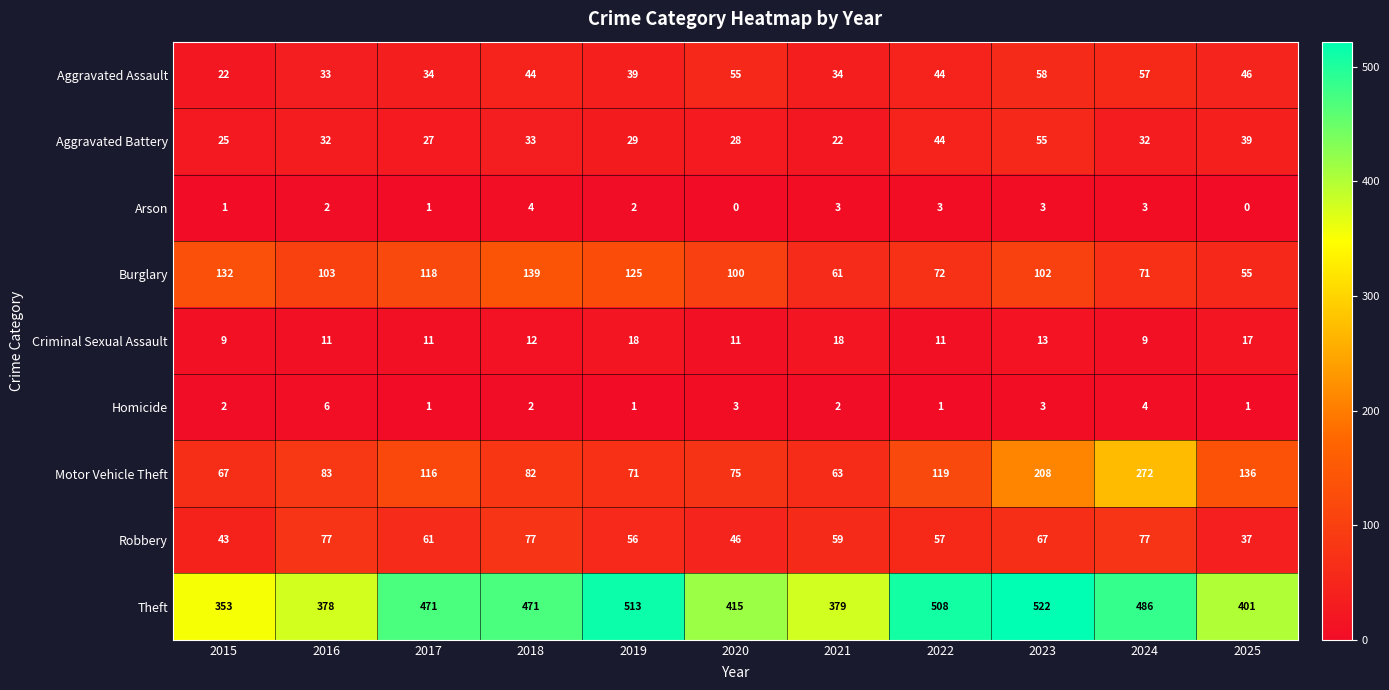

What is the difference between the maximum and second lowest values in the Robbery series?

34